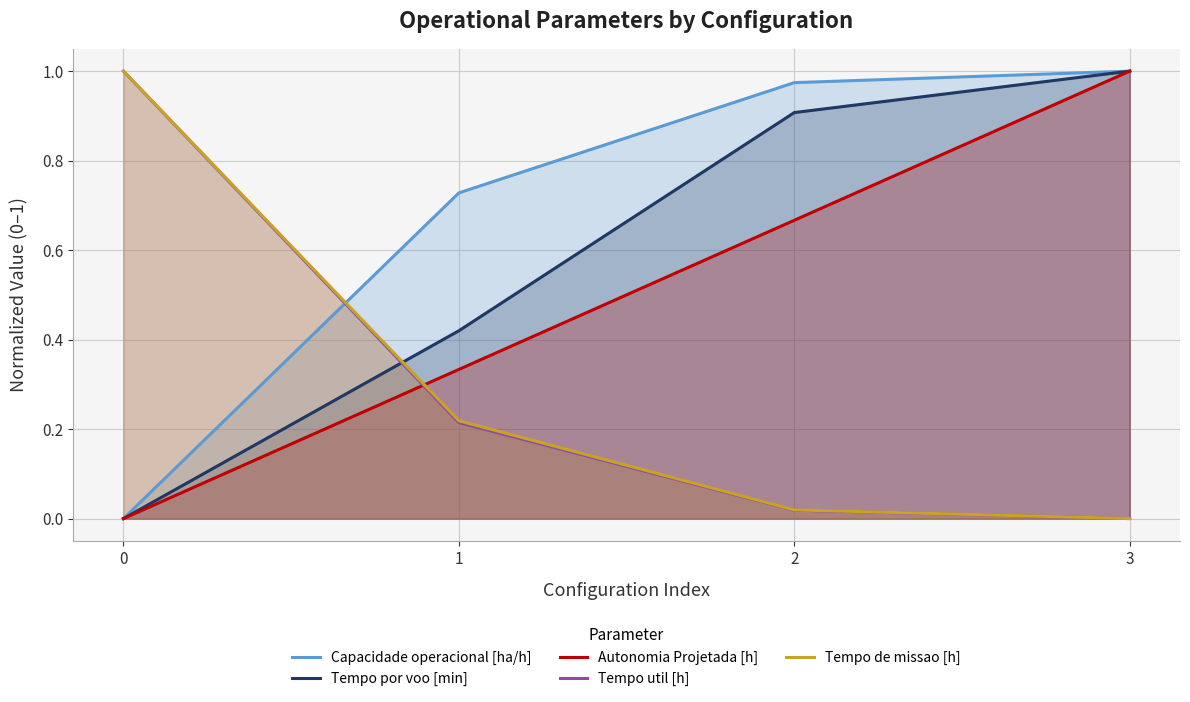

What is the difference between the Tempo util [h] values at 3 and 0?

1.0